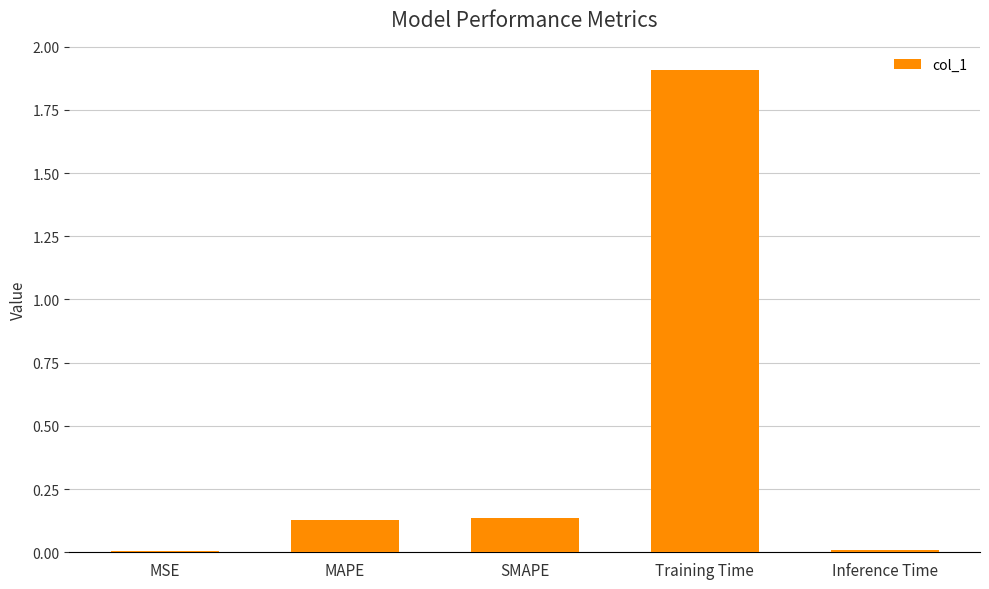

What is the sum of all values?

2.2